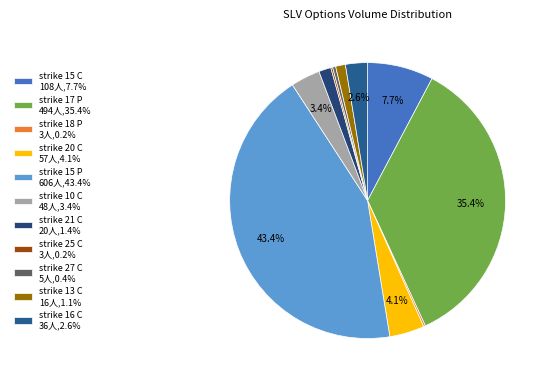

Does any single category account for the majority?

No